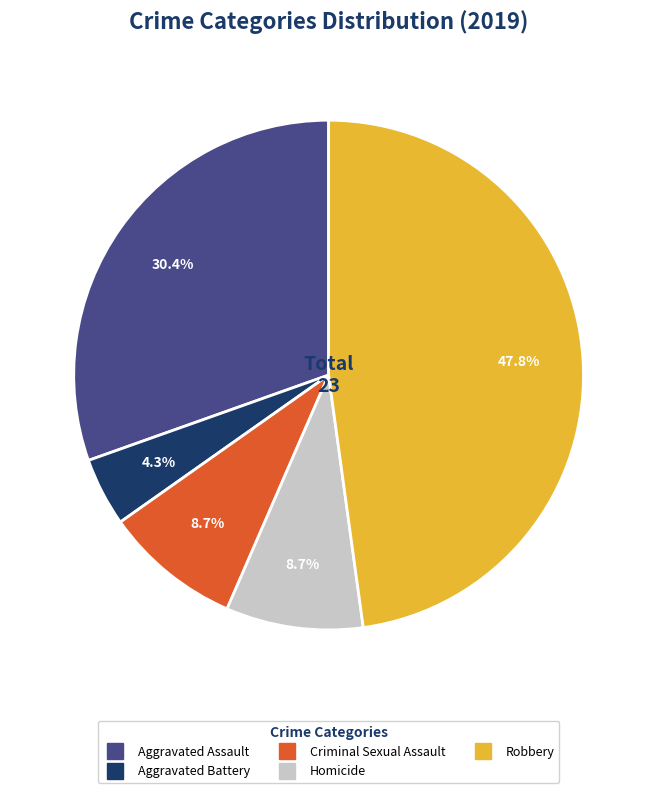

Approximately how many times larger is the value at Aggravated Assault compared to Homicide?

3.5